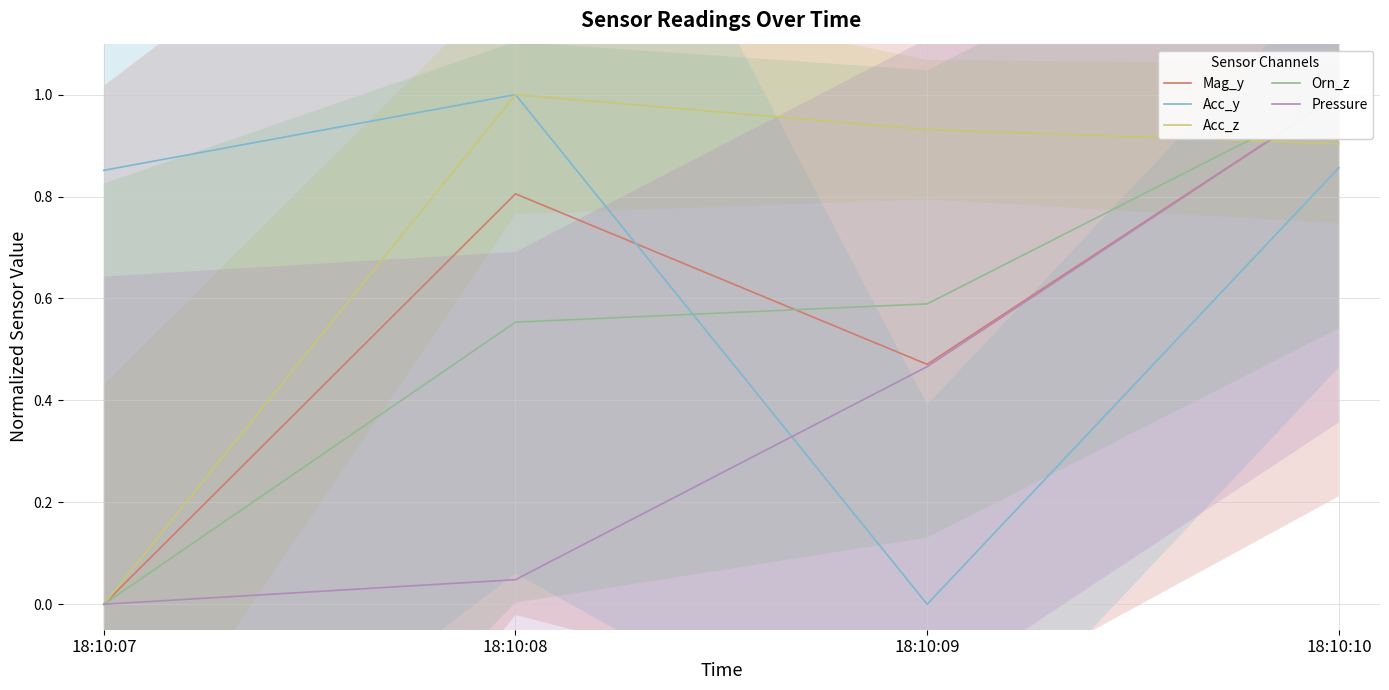

True or false: Orn_z has a value of 1.0 at 18:10:10.

True